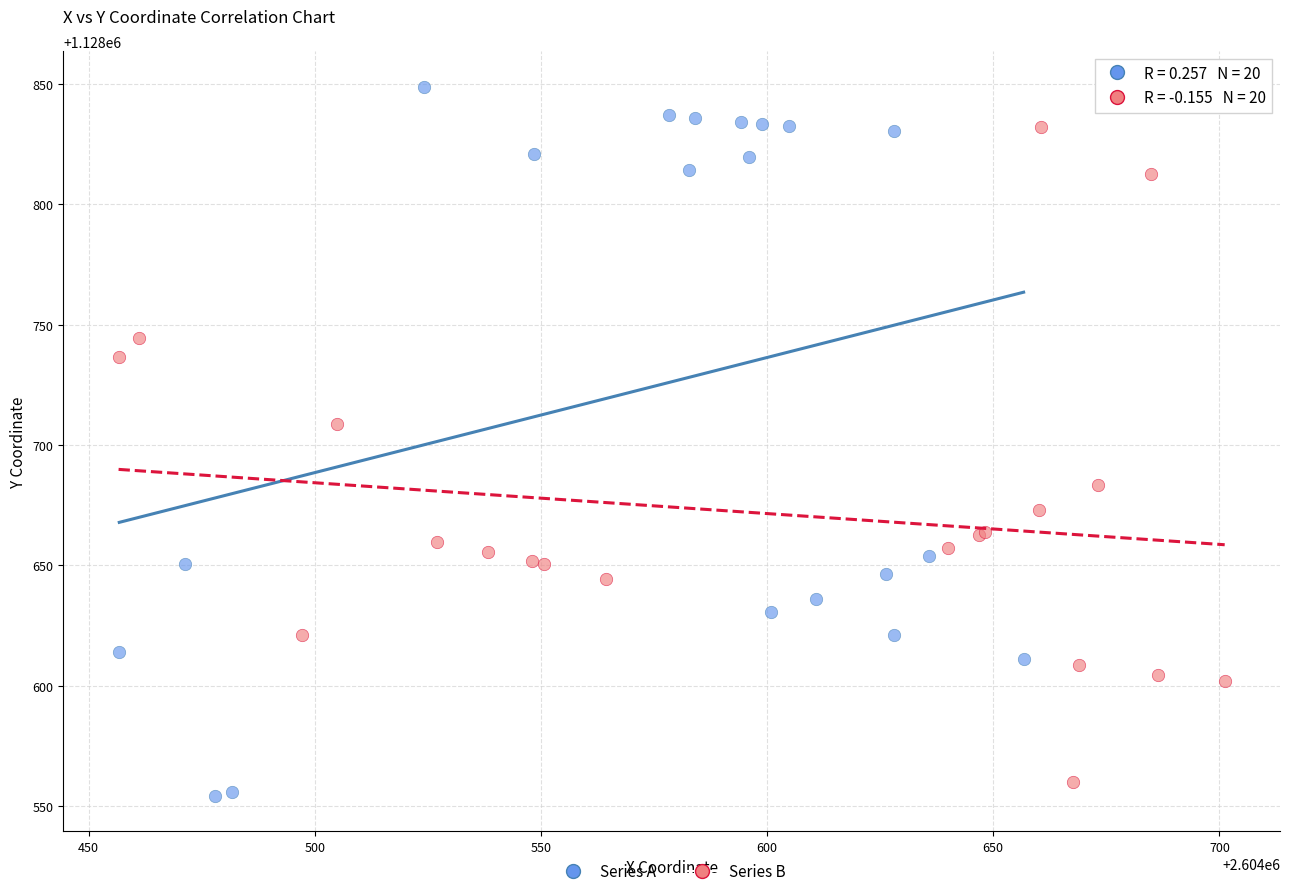

Which series has the largest Y range (max minus min)?

Series A